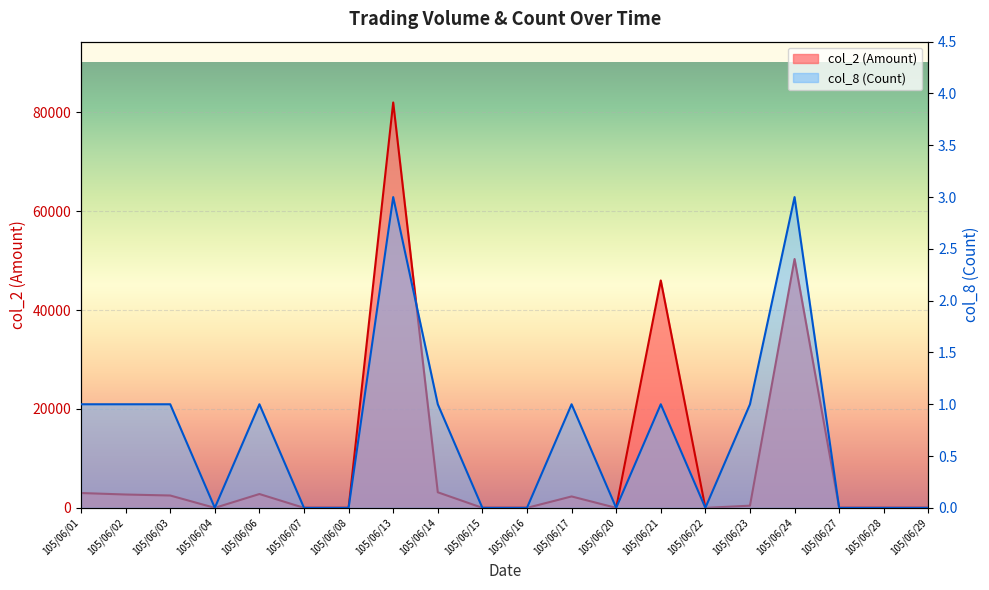

True or false: col_8 (Count) and col_2 (Amount) cross at least once.

False